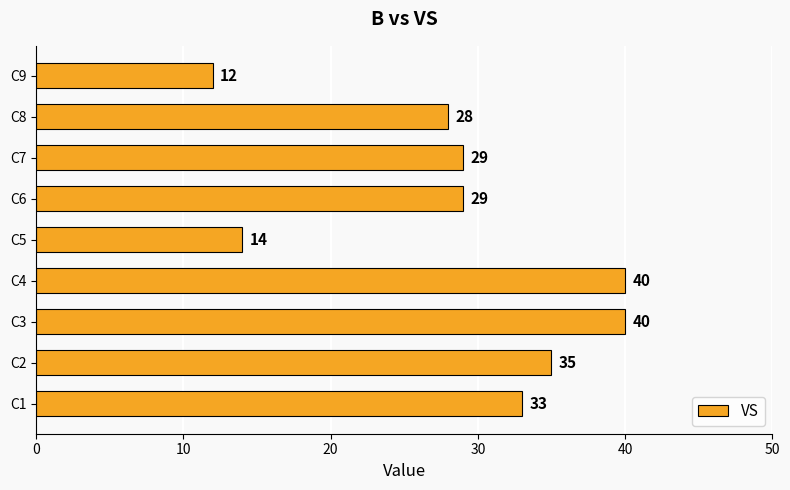

How many data points are less than 29?

3